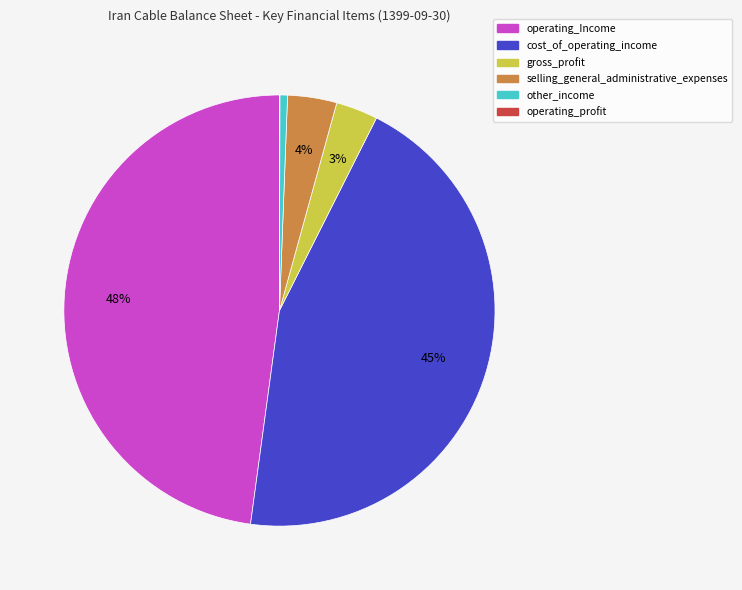

Which category has the biggest portion of the pie?

operating_Income